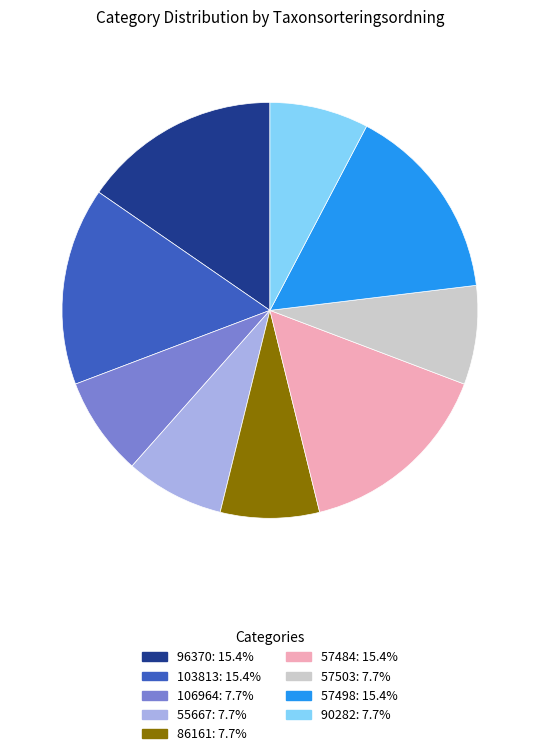

Do 57503: 7.7% and 55667: 7.7% together represent more than half of the pie?

No